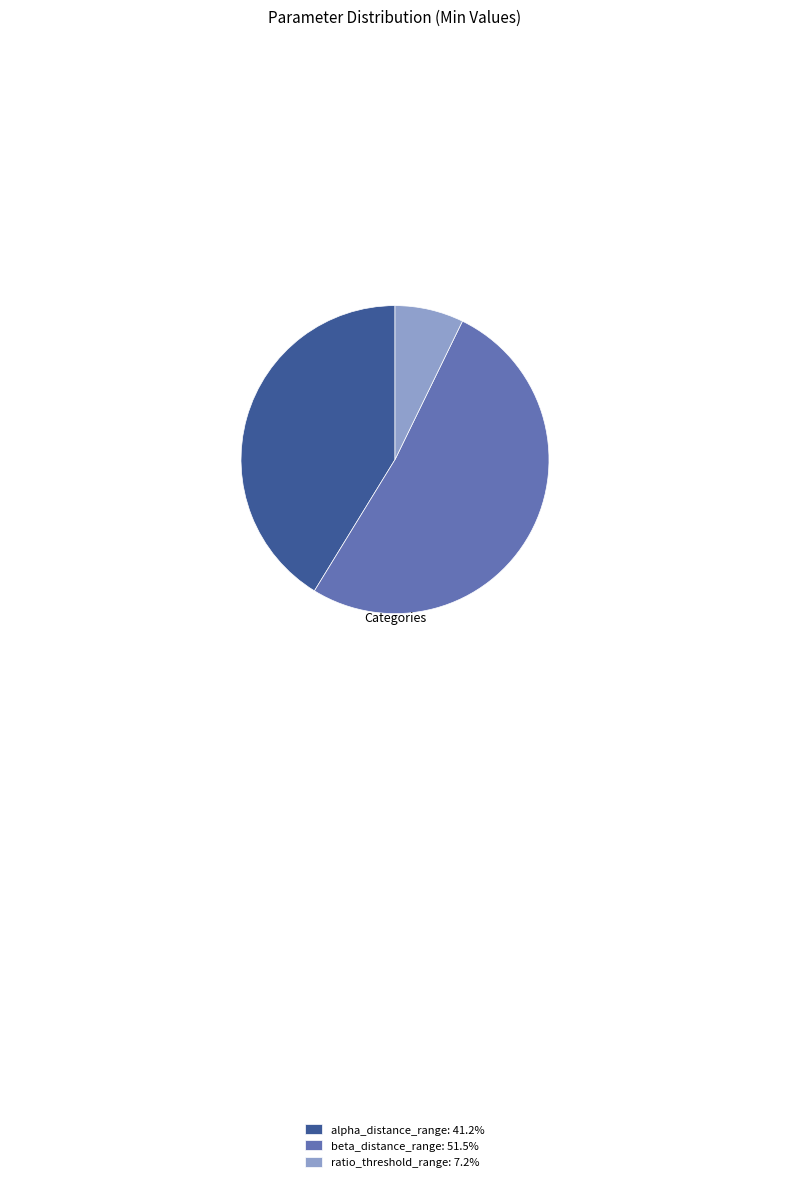

How many segments does this pie chart have?

3